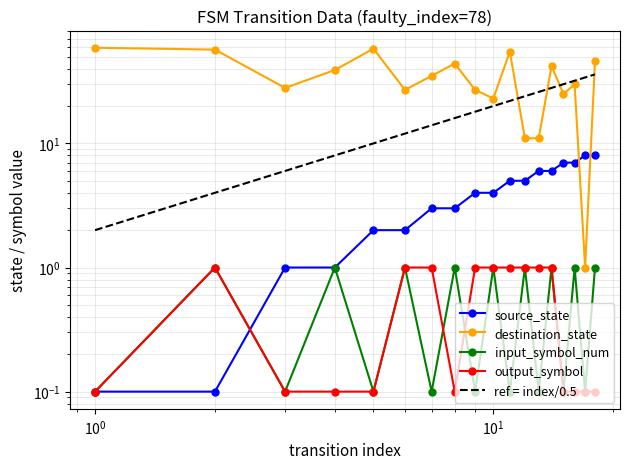

True or false: source_state has more than 1 interior local peaks.

False